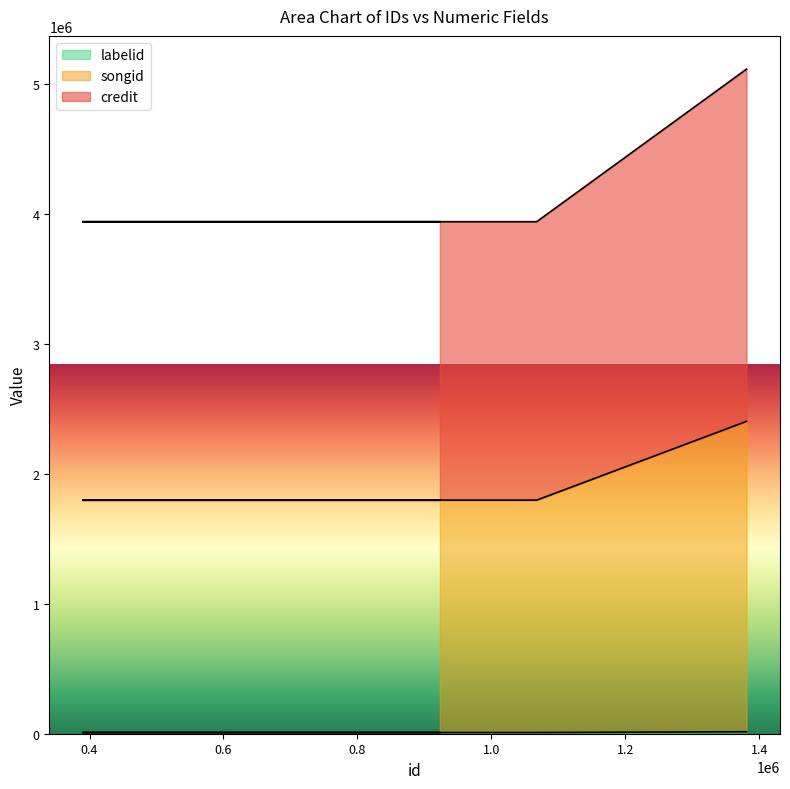

The value of songid at 750480 is 1797560. True or false?

True